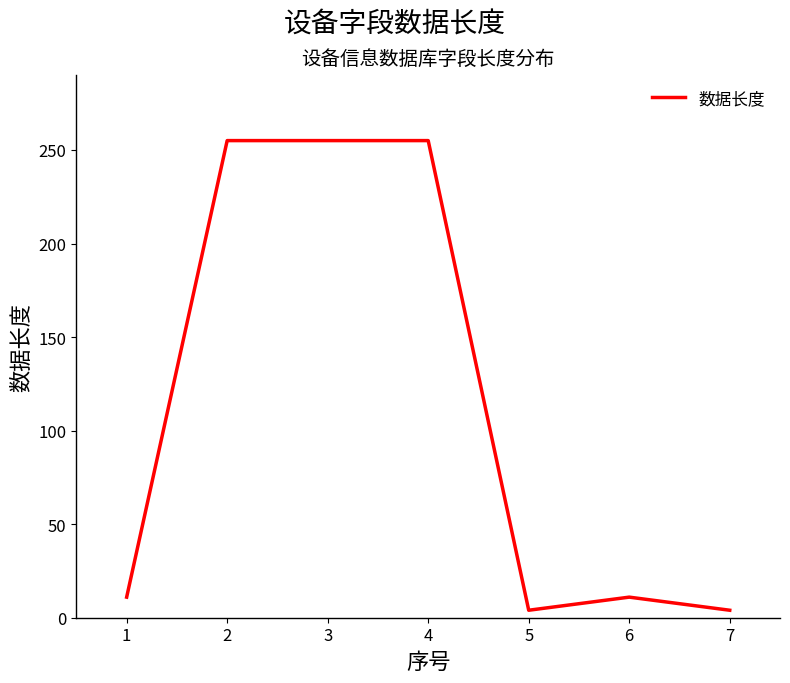

Reading right to left, list all the values displayed in this chart.

4	11	4	255	255	255	11